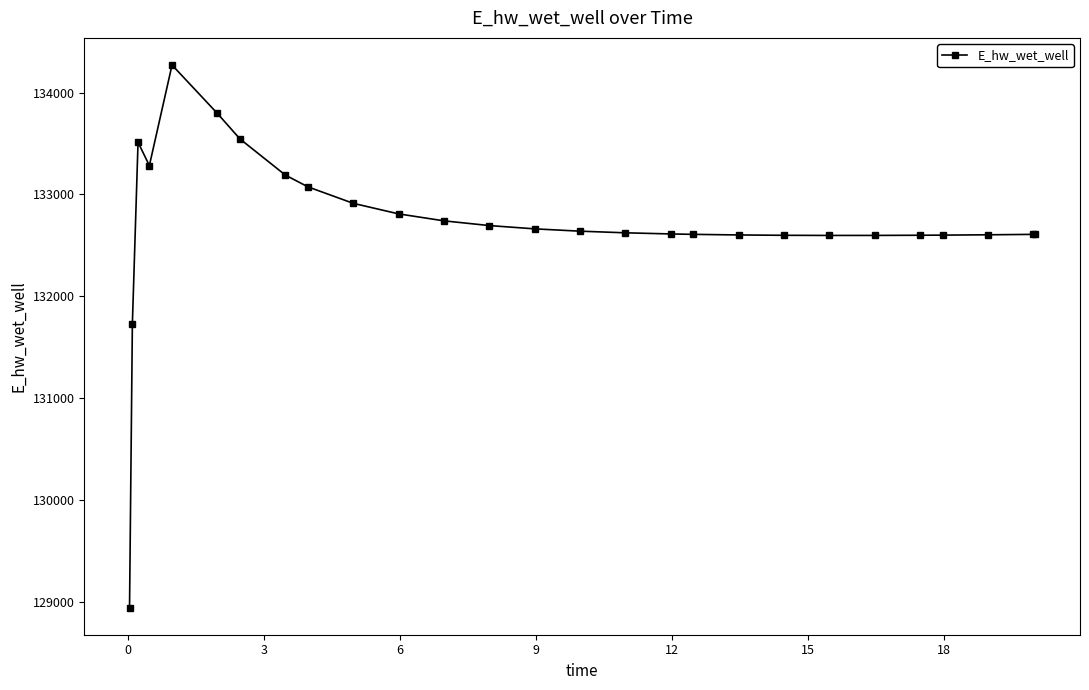

What is the maximum value shown in the chart?

134270.8